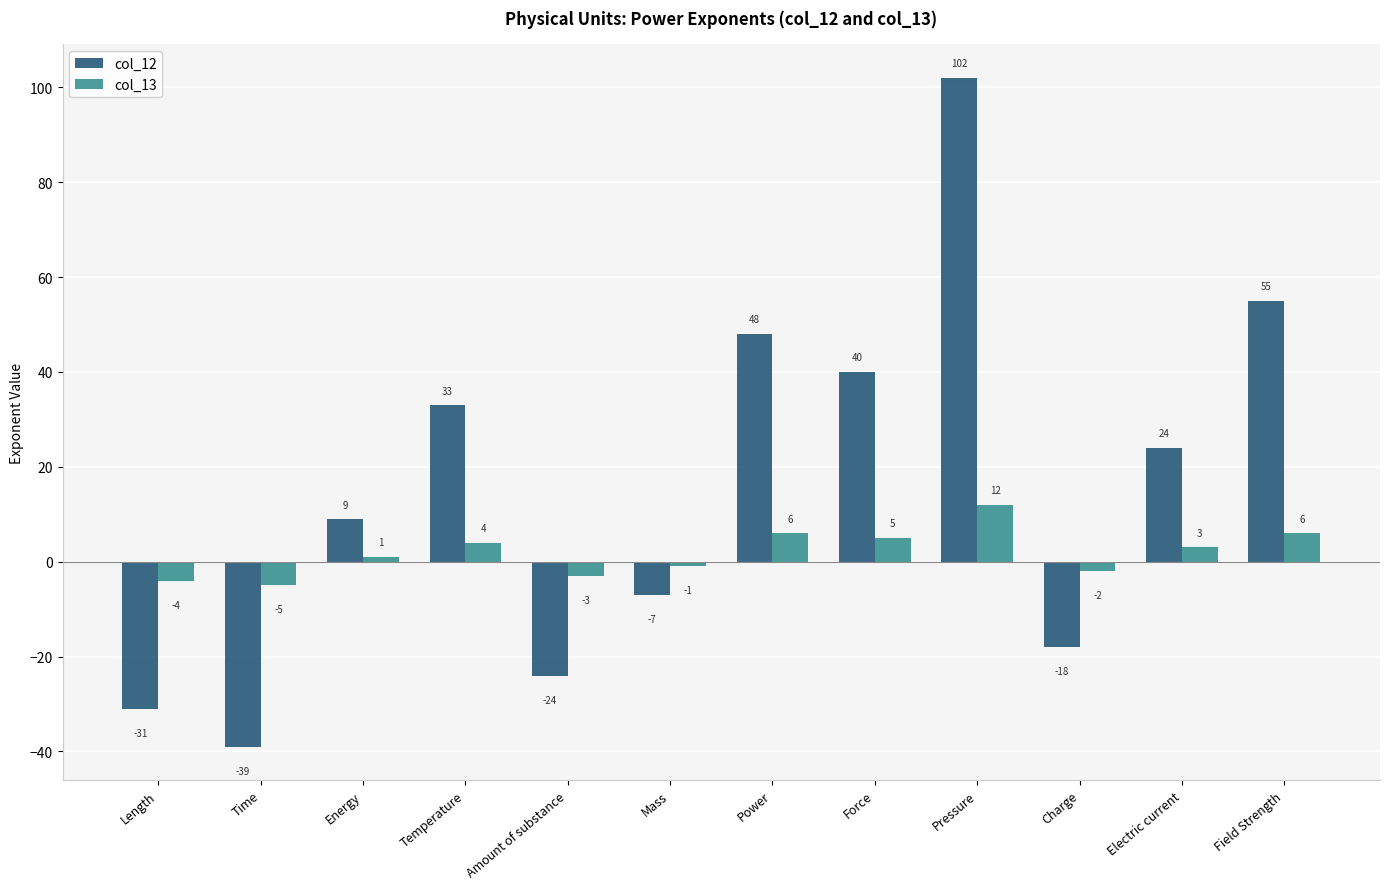

What is the label of the 5th bar from the left?

Amount of substance